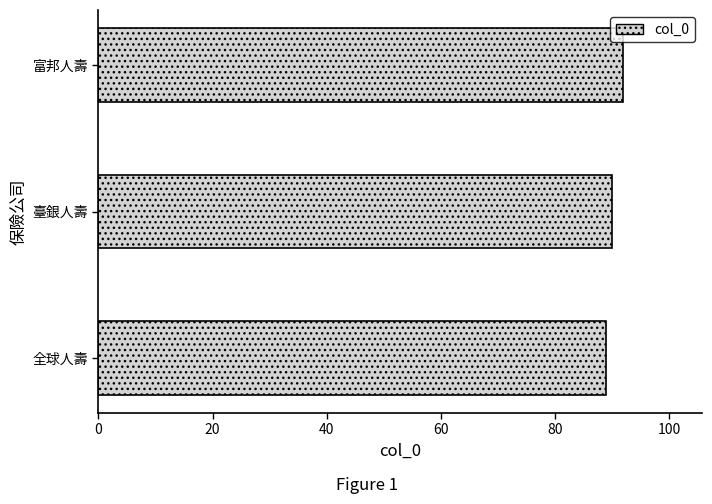

What is the smallest value displayed?

89